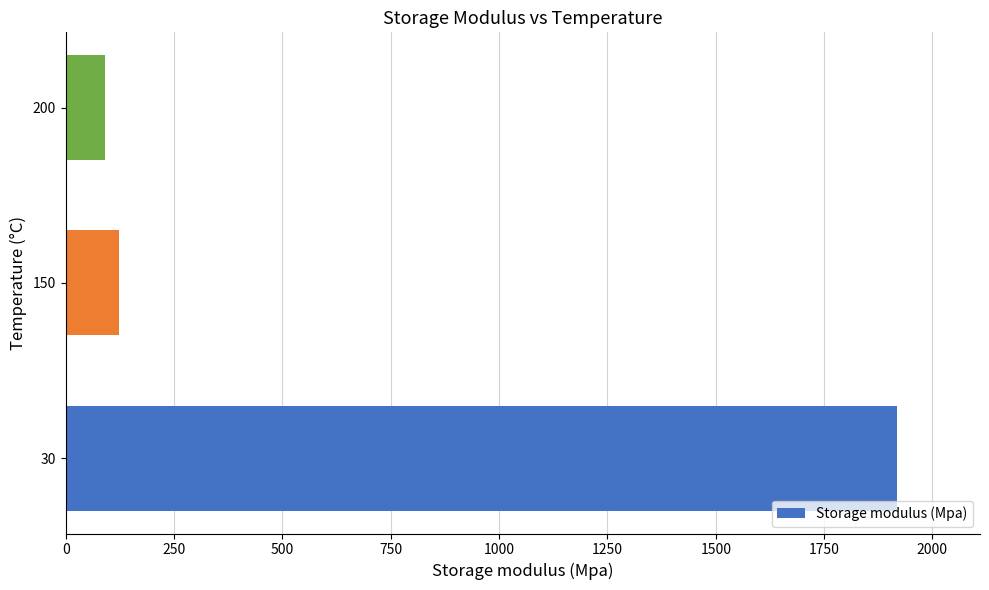

Read the value at 200, to the nearest 10.

90